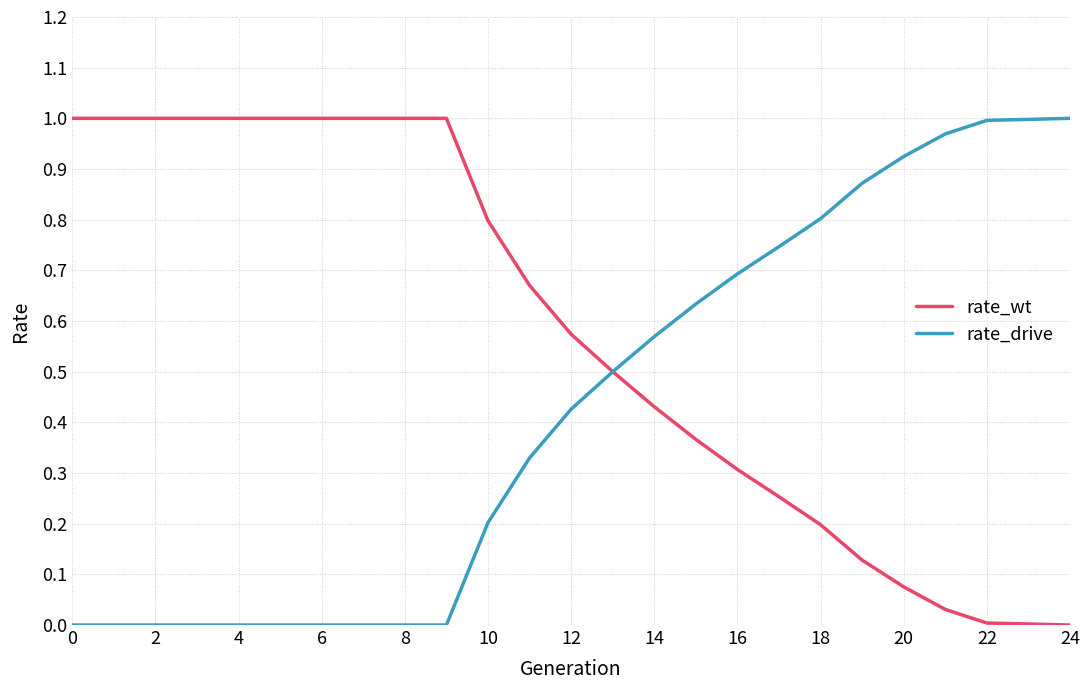

What are all the series names shown in the legend?

rate_wt, rate_drive